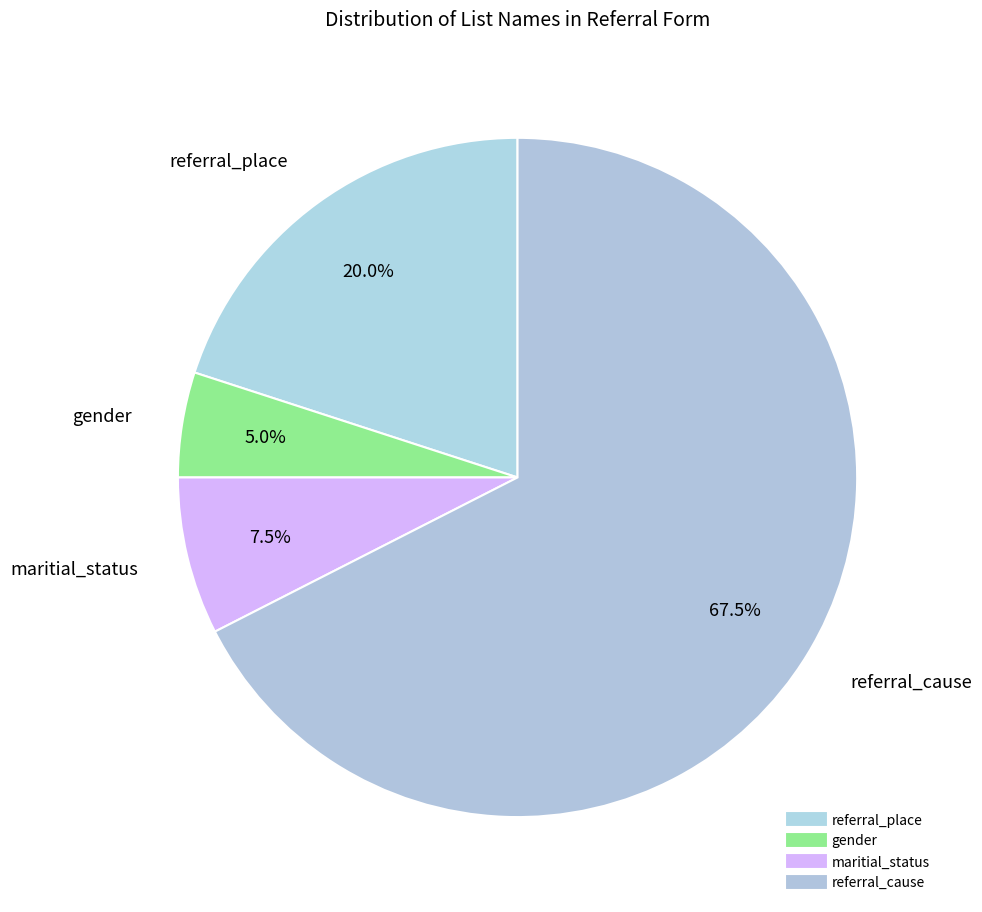

To the nearest percent, what is the difference between the referral_cause and referral_place slice percentages?

48%